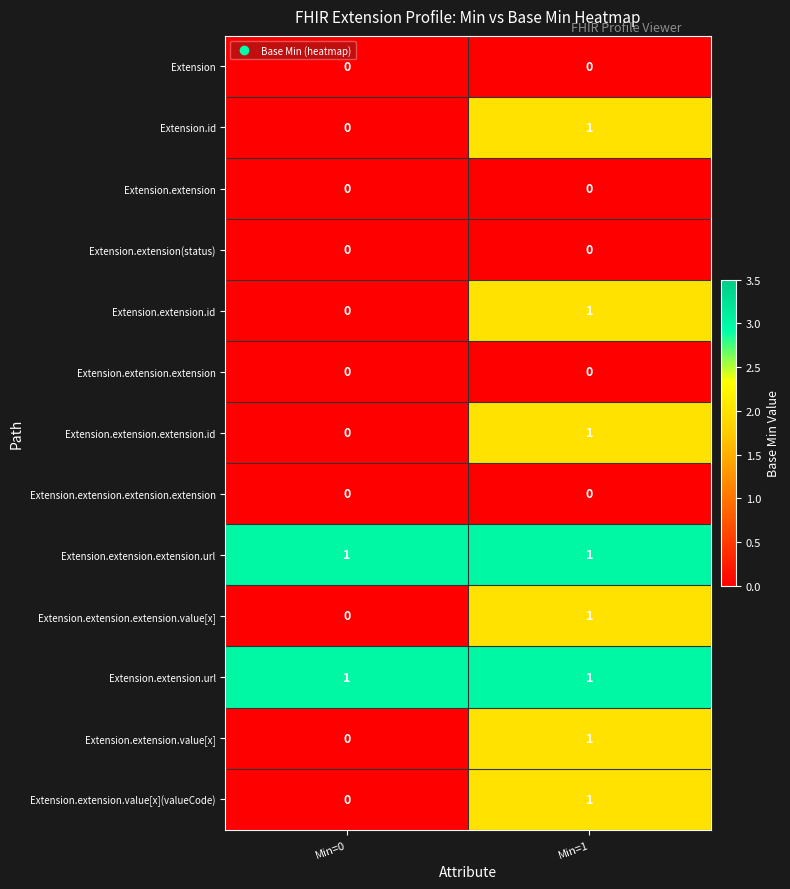

What is the total value across all series at Min=0?

2